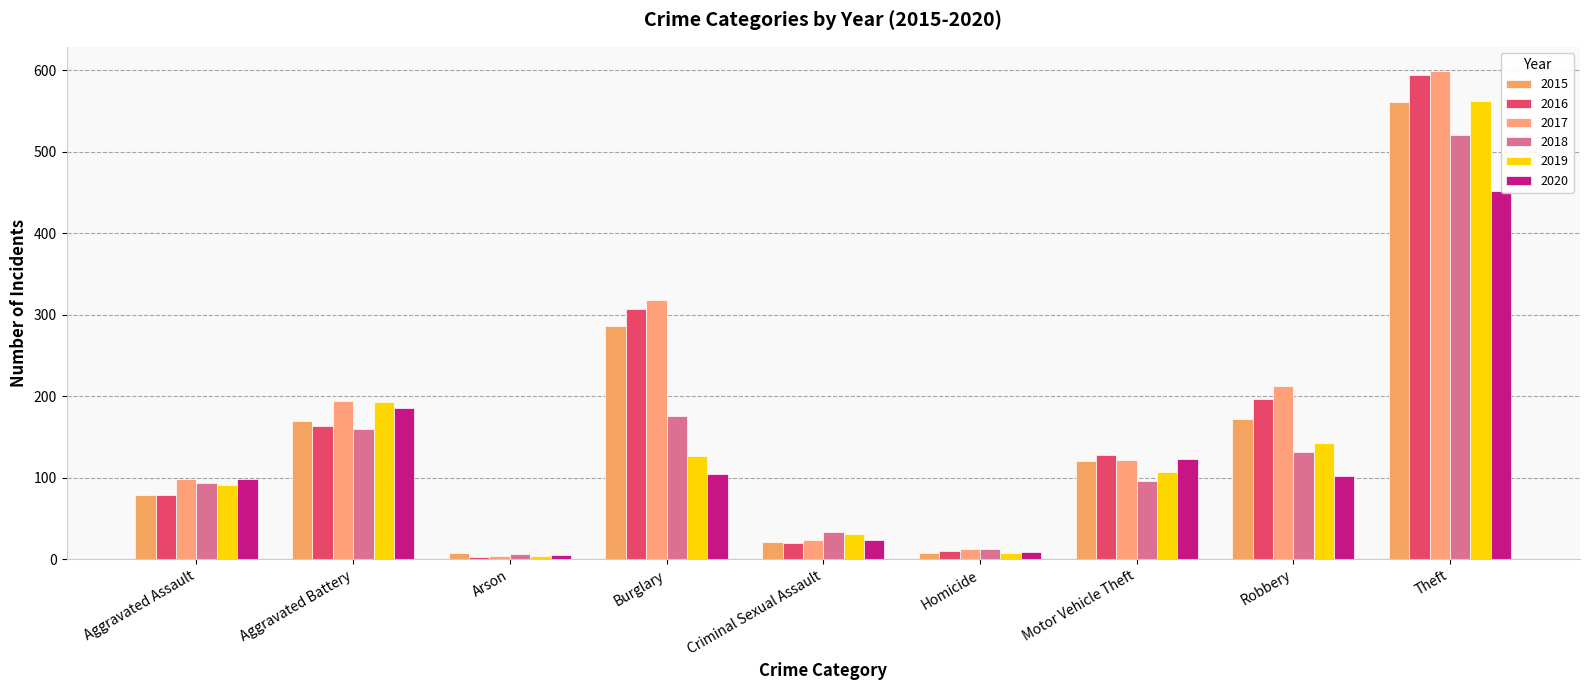

Is the value of 2018 at Theft greater than the value of 2019 at Robbery?

Yes